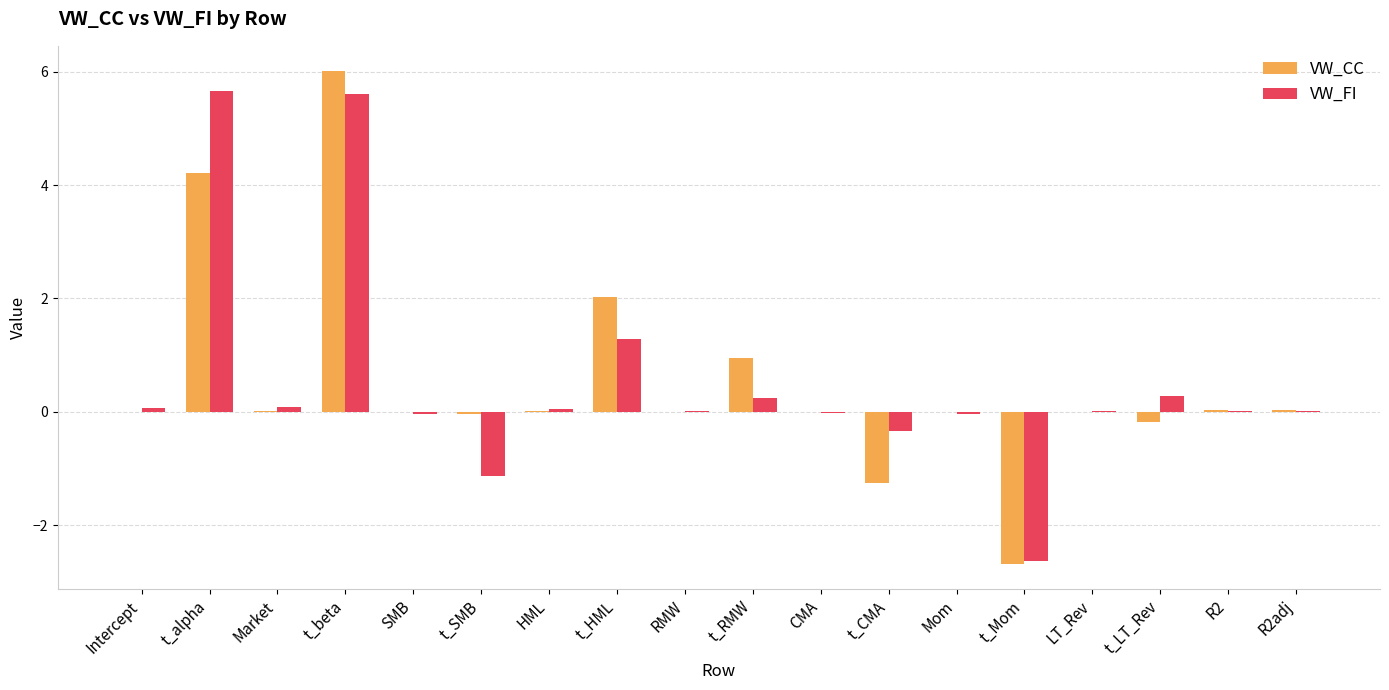

At which category is the sum across all series the highest?

t_beta